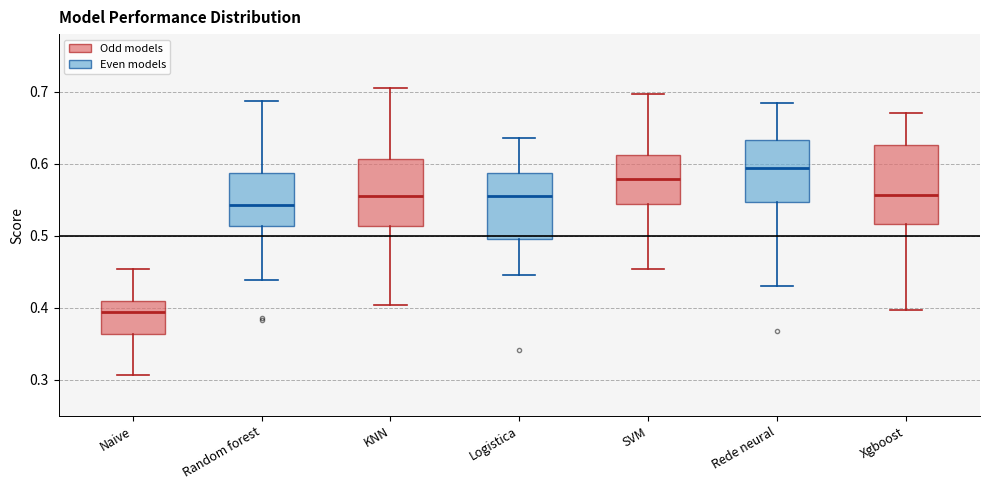

Reading left to right, transcribe this box plot: for each box, give where its median line is, the range the box spans, and where its two whiskers end, as read against the y-axis. The values are not printed on the chart, so give them approximately, as read against the axis.

Naive: median 0.40, box 0.36 to 0.41, whiskers 0.31 to 0.45
Random forest: median 0.54, box 0.51 to 0.59, whiskers 0.44 to 0.69
KNN: median 0.56, box 0.51 to 0.61, whiskers 0.40 to 0.71
Logistica: median 0.56, box 0.50 to 0.59, whiskers 0.45 to 0.64
SVM: median 0.58, box 0.54 to 0.61, whiskers 0.45 to 0.70
Rede neural: median 0.59, box 0.55 to 0.63, whiskers 0.43 to 0.68
Xgboost: median 0.56, box 0.52 to 0.63, whiskers 0.40 to 0.67